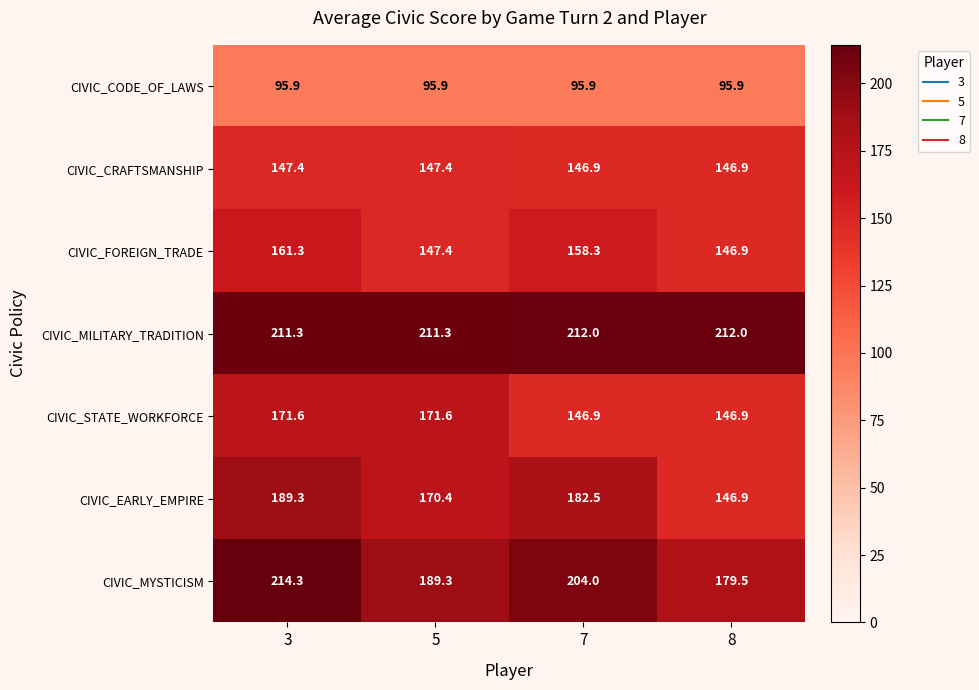

Reading right to left, transcribe all the data shown in this chart.

CIVIC_CODE_OF_LAWS: 95.9	95.9	95.9	95.9
CIVIC_CRAFTSMANSHIP: 146.9	146.9	147.4	147.4
CIVIC_FOREIGN_TRADE: 146.9	158.3	147.4	161.3
CIVIC_MILITARY_TRADITION: 212.0	212.0	211.3	211.3
CIVIC_STATE_WORKFORCE: 146.9	146.9	171.6	171.6
CIVIC_EARLY_EMPIRE: 146.9	182.5	170.4	189.3
CIVIC_MYSTICISM: 179.5	204.0	189.3	214.3